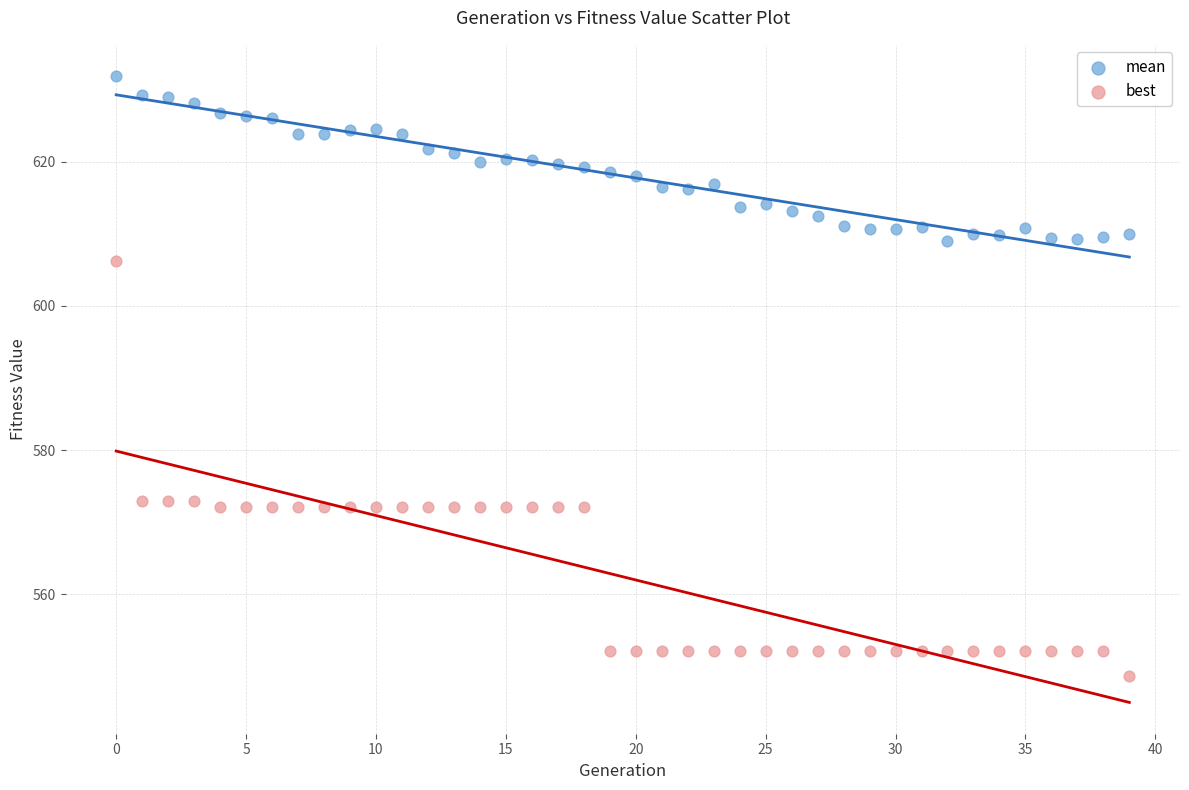

Across all data points, what is the range of Y values (max minus min)?

83.3